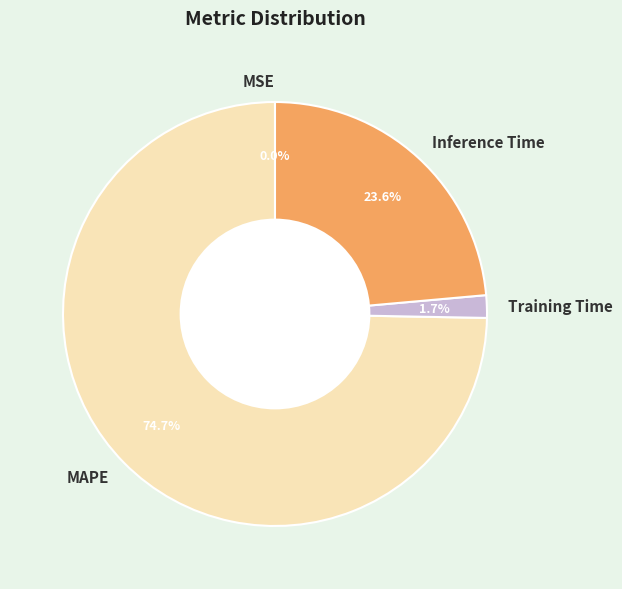

Combined, what portion of the pie is MAPE and Training Time?

76.4%